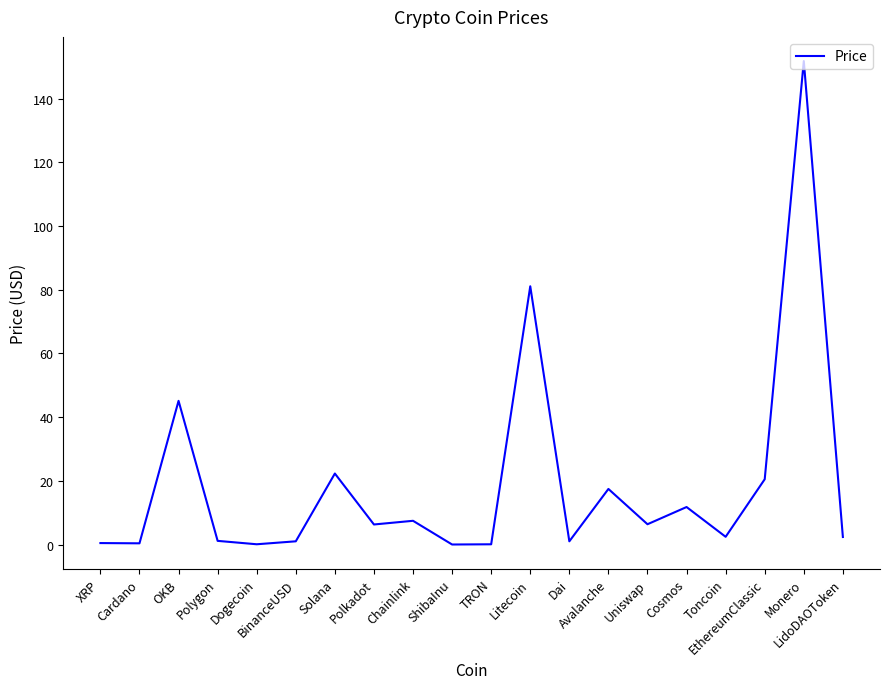

What is the difference between the second highest and second lowest values?

81.0